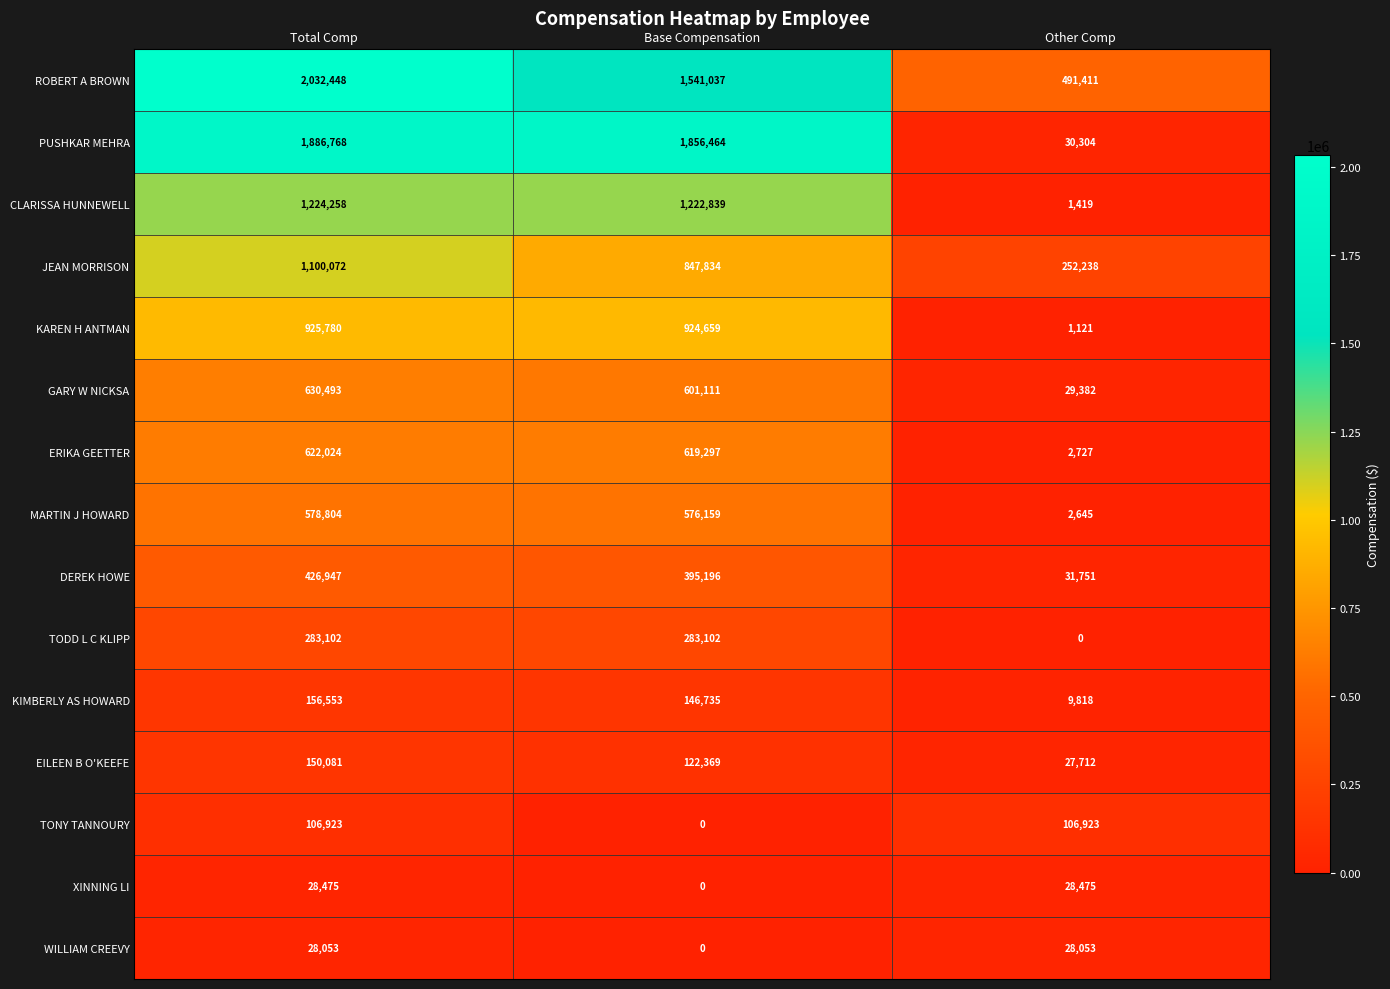

What is the difference between the highest and lowest values at Total Comp?

2004395